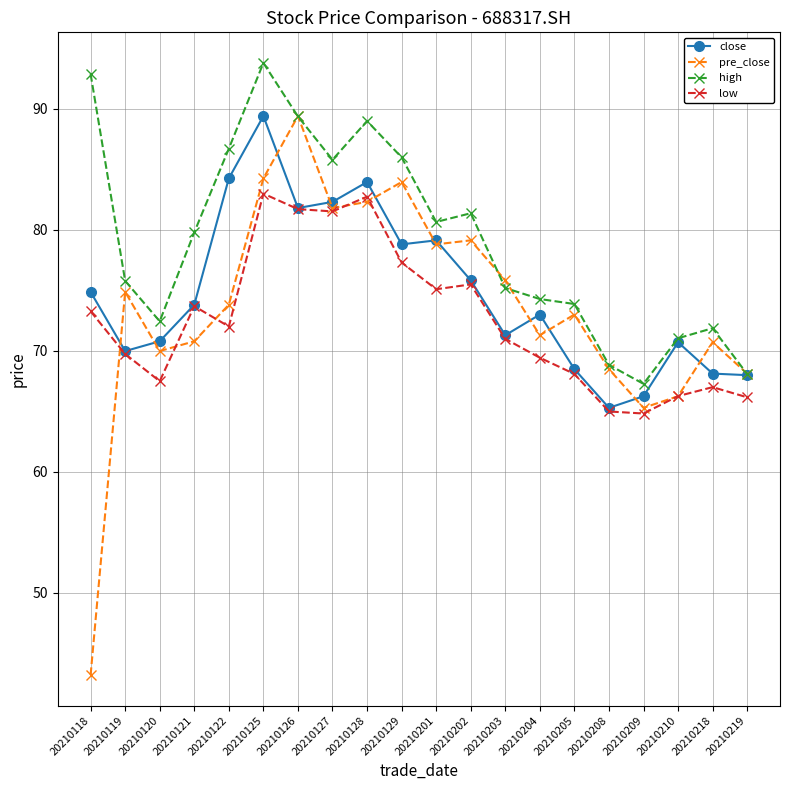

At which category does close reach its first local valley?

20210119